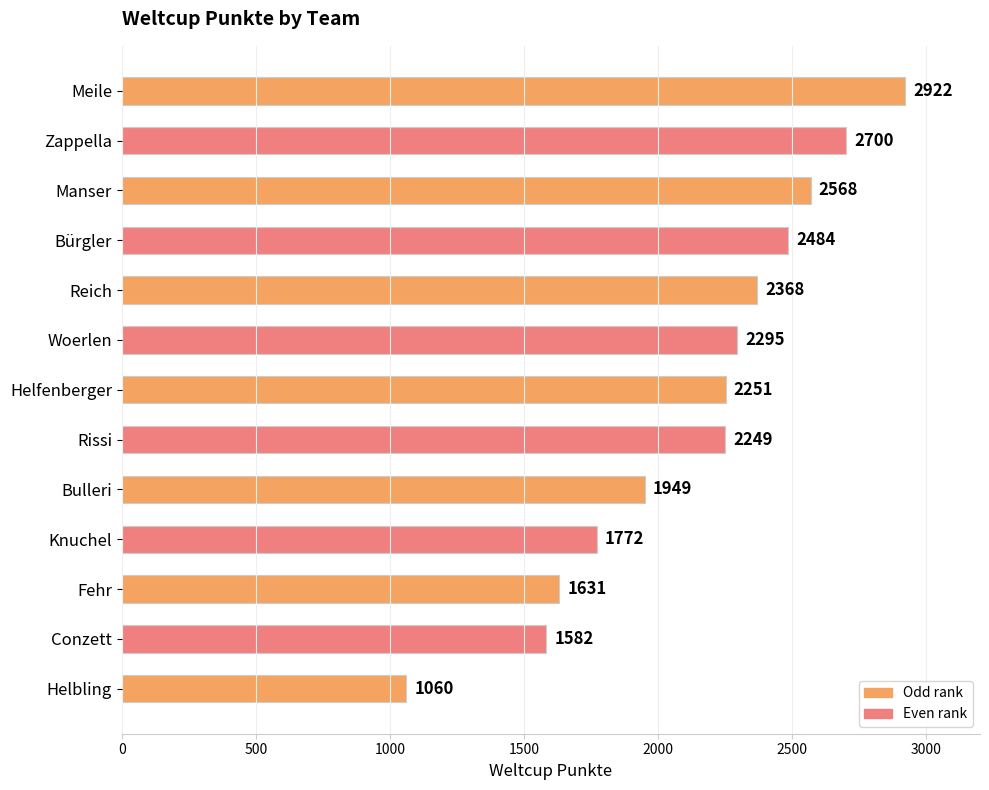

Reading bottom to top, extract all data points from this chart.

1060	1582	1631	1772	1949	2249	2251	2295	2368	2484	2568	2700	2922